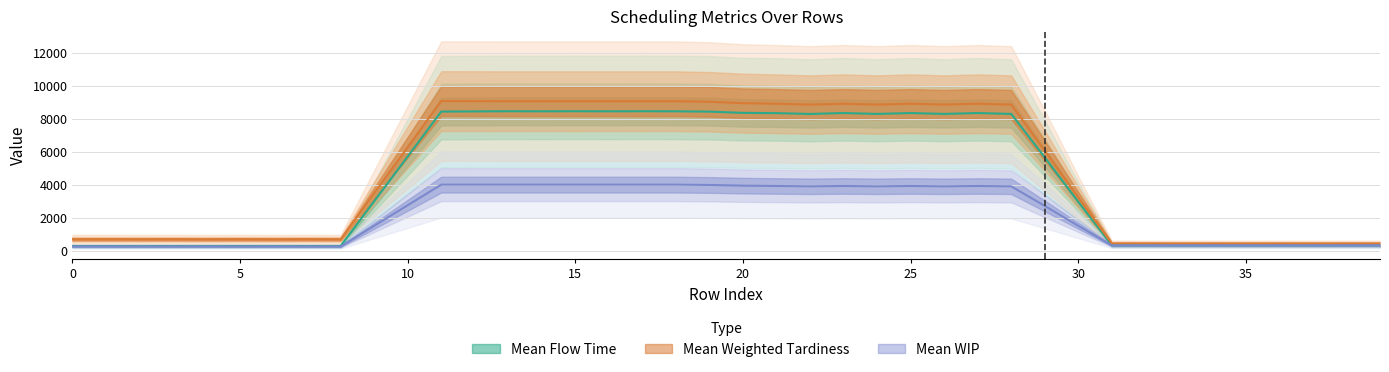

At how many categories does at least one series exceed 5603?

20